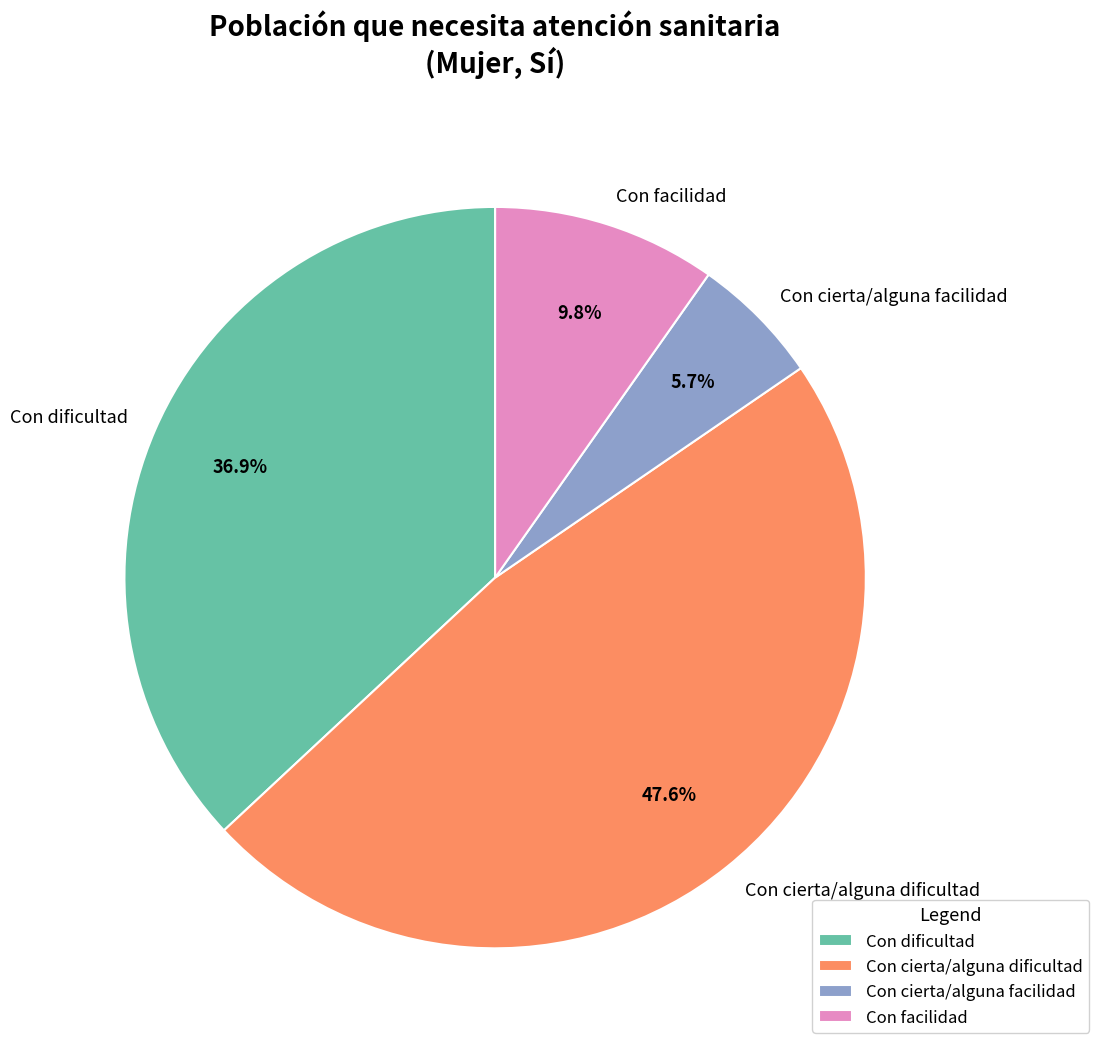

What is the smallest slice in the pie chart?

Con cierta/alguna facilidad